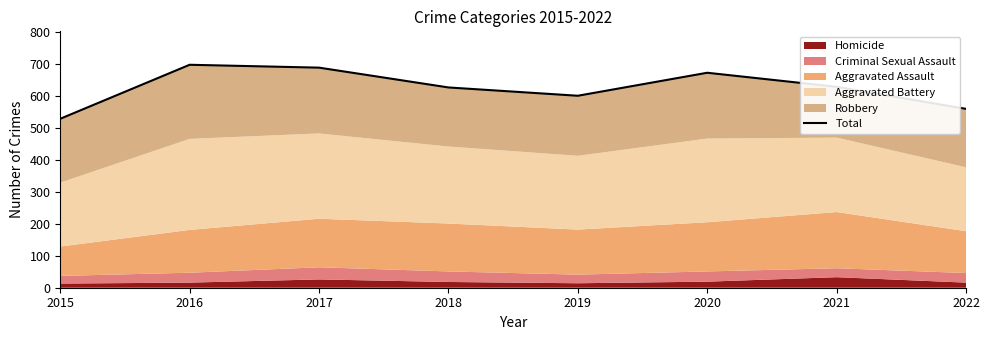

Which has a higher value, 2015 or 2022?

2022